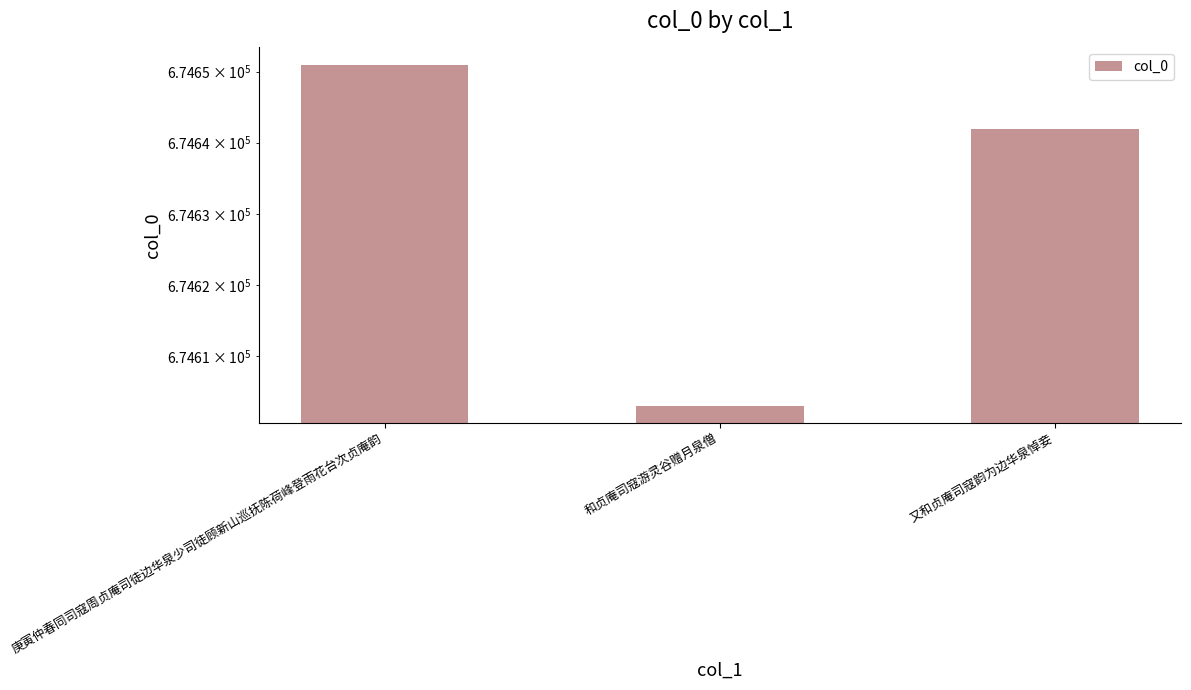

Which label corresponds to the largest value in the chart?

庚寅仲春同司寇周贞庵司徒边华泉少司徒顾新山巡抚陈荷峰登雨花台次贞庵韵